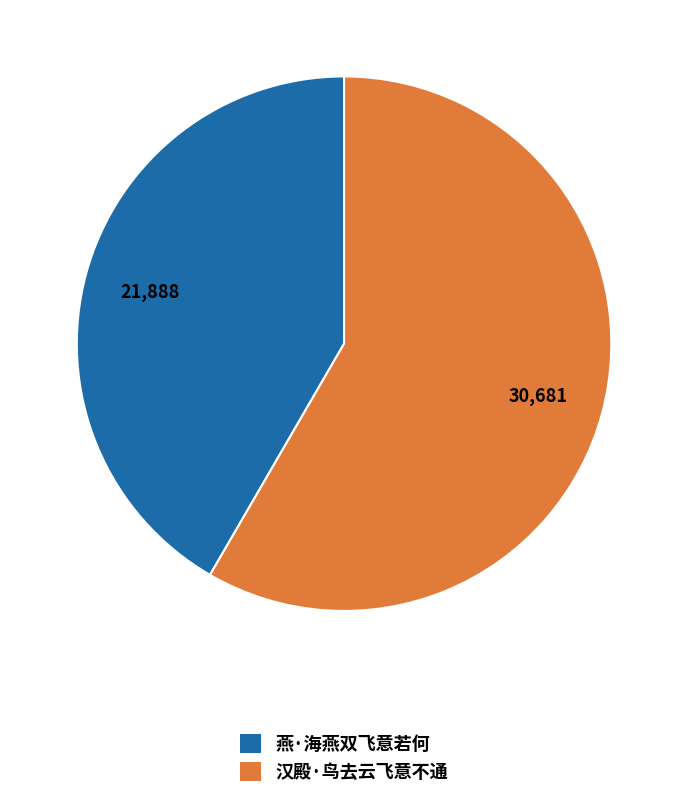

How many segments does this pie chart have?

2